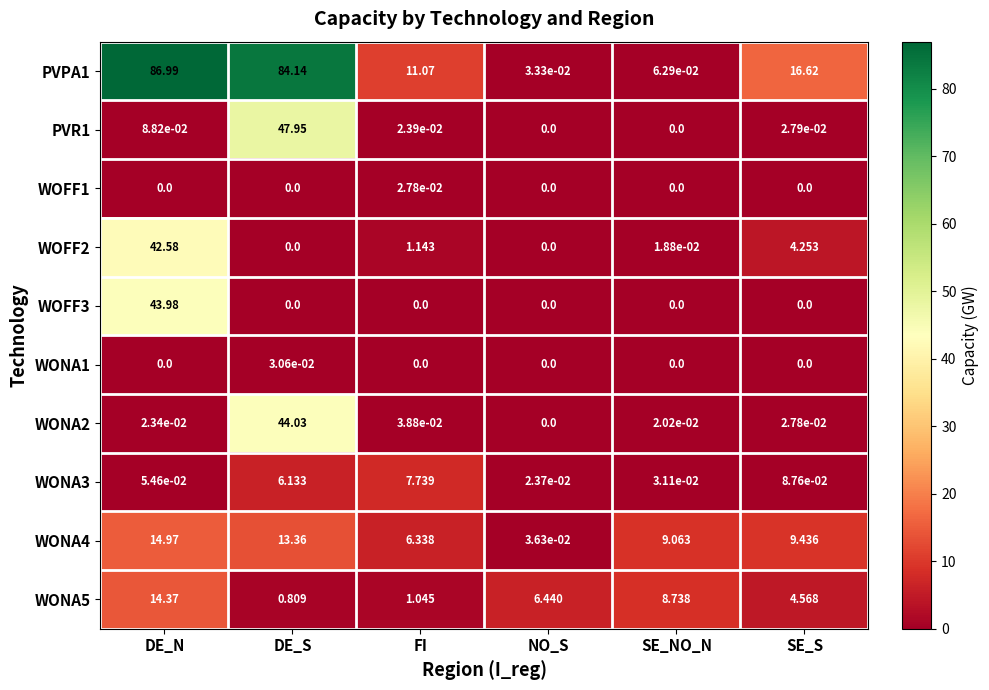

At which label does WONA5 reach its peak?

DE_N